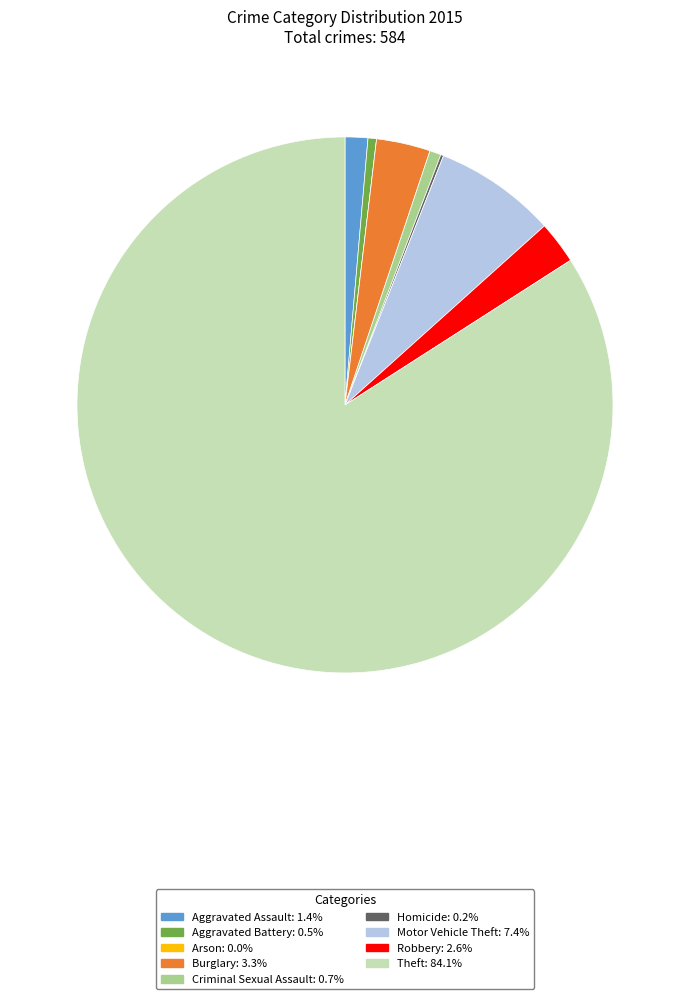

Is the sum of Criminal Sexual Assault and Theft greater than half?

Yes